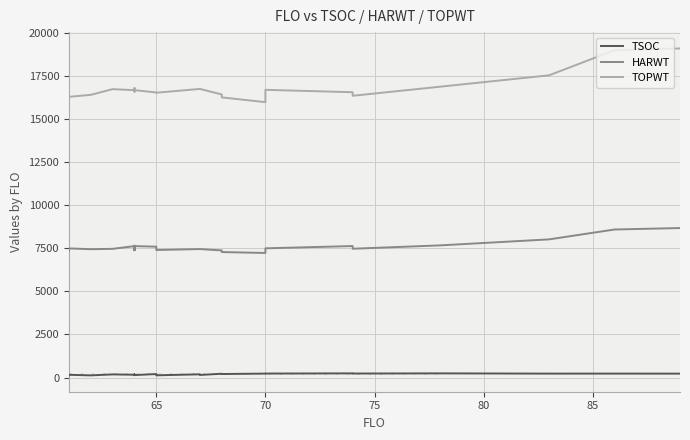

What are all the series names shown in the legend?

TSOC, HARWT, TOPWT